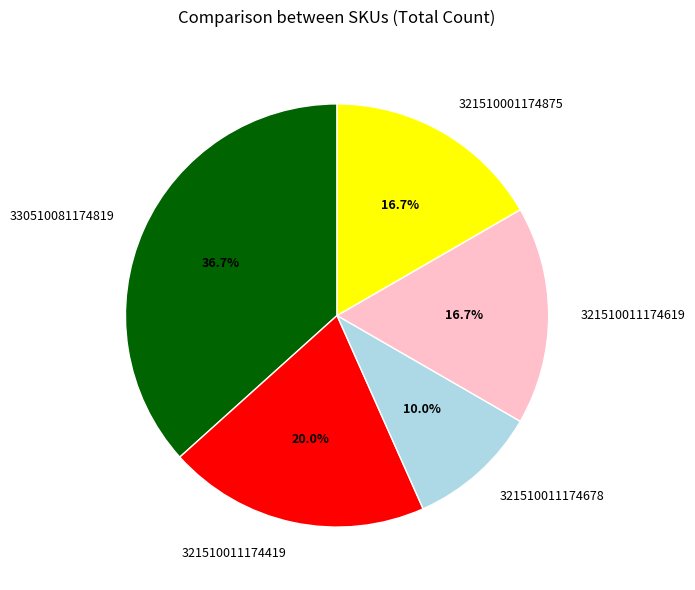

Approximately how many times larger is the value at 321510011174678 compared to 321510001174875?

0.6